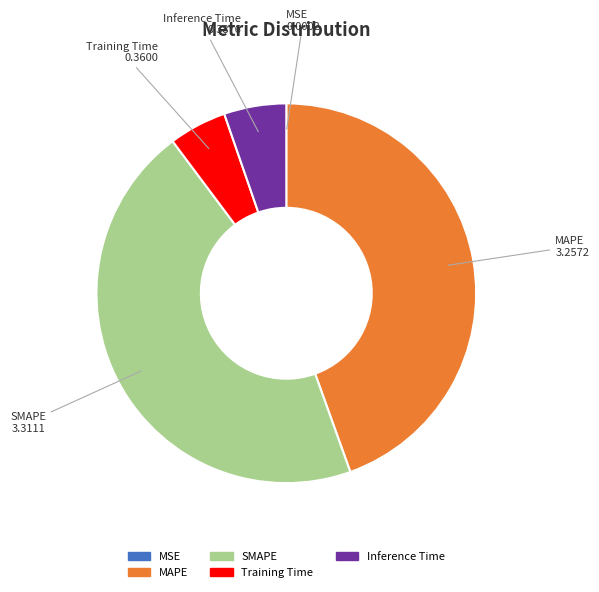

The Inference Time slice represents 5% of the pie. True or false?

True